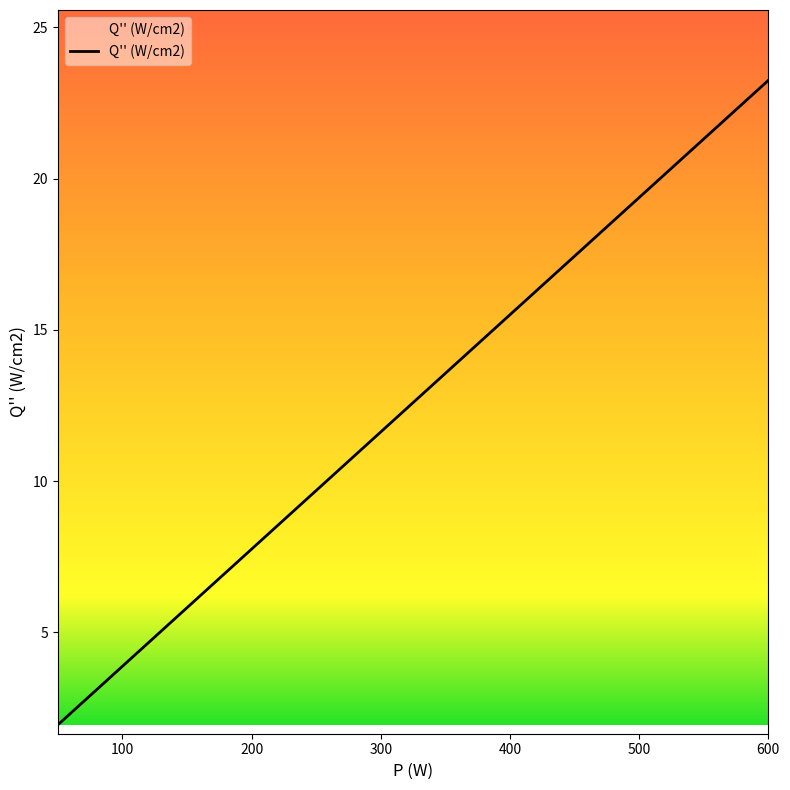

What is the average value?

12.6